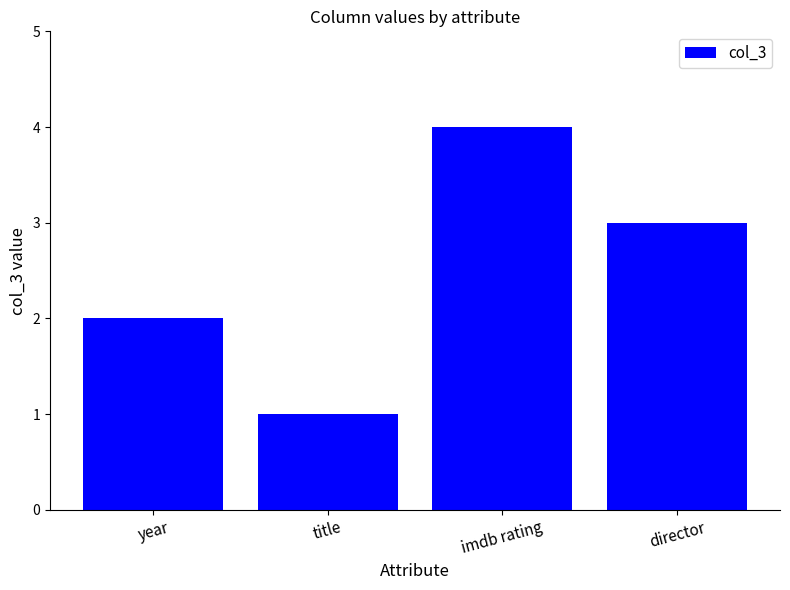

How many series are shown in this chart?

1